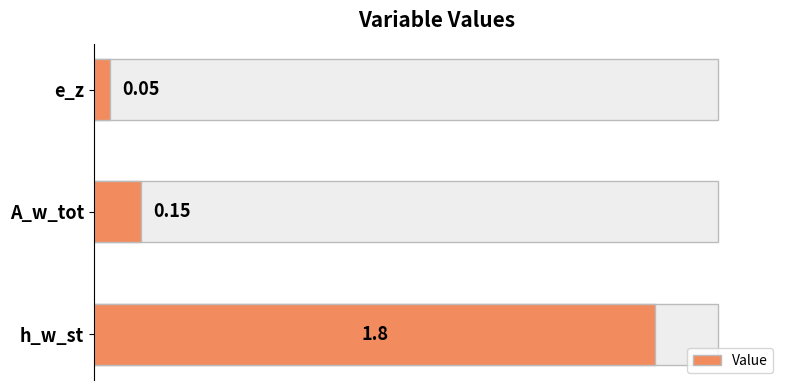

Does the chart contain any negative values?

No